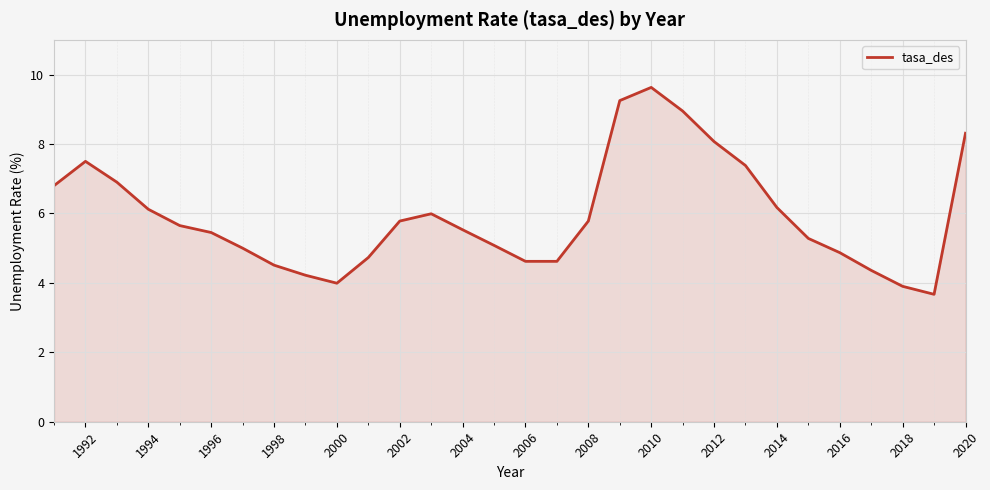

What is the smallest value displayed?

3.7